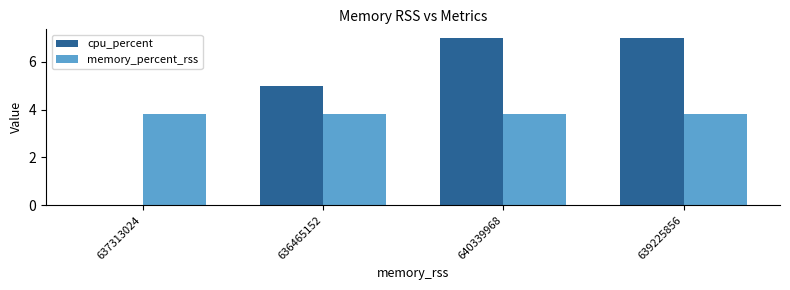

Which series changed the most between 637313024 and 636465152?

cpu_percent